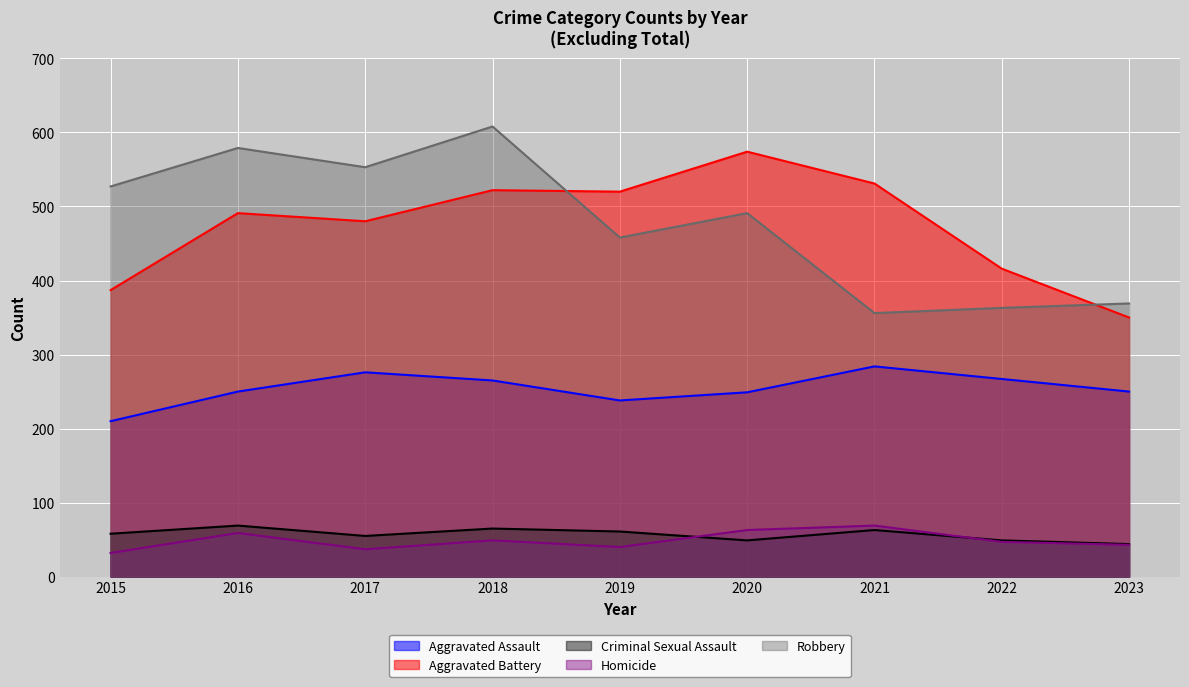

Is it true that Homicide equals 47 at 2022?

True